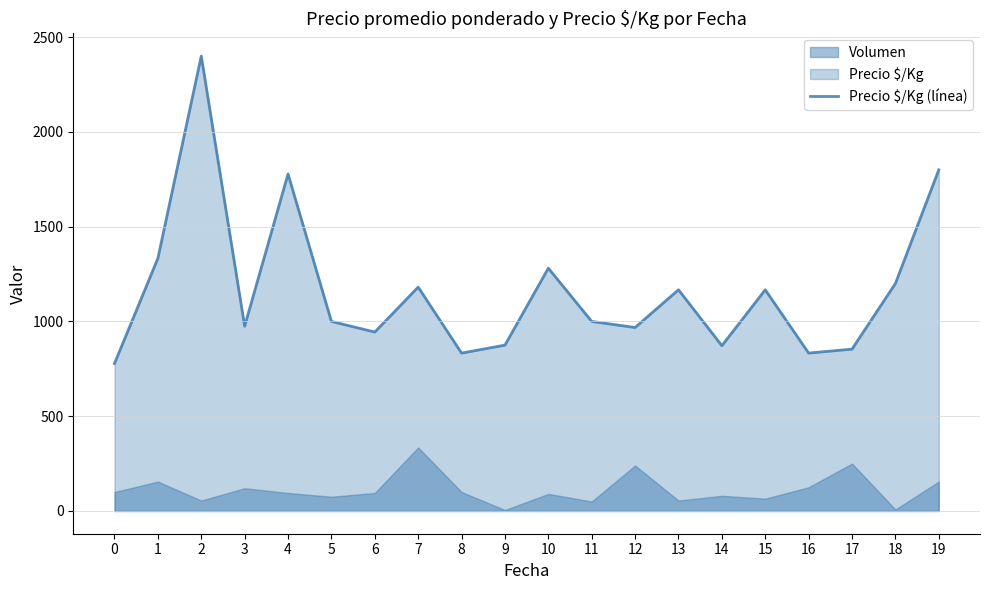

What is the change in value from 0 to 8?

+55